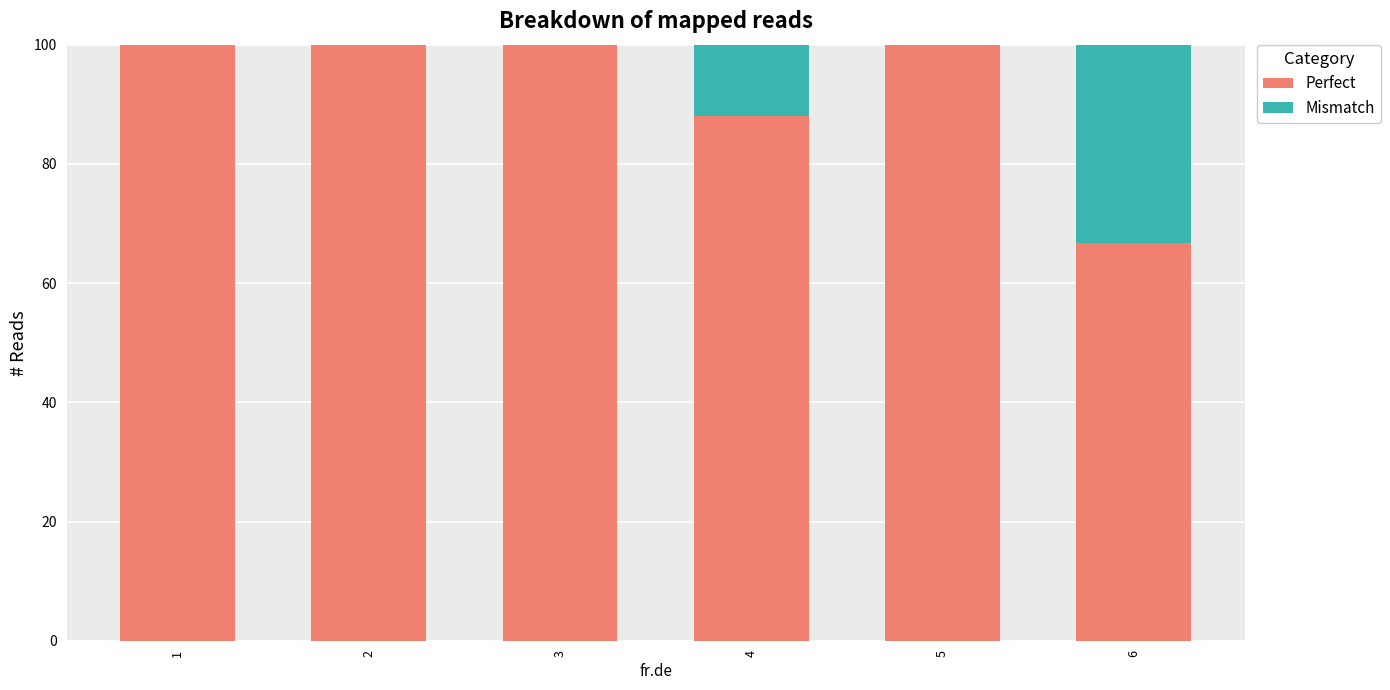

The value of Perfect at 2 is 100.0. True or false?

True